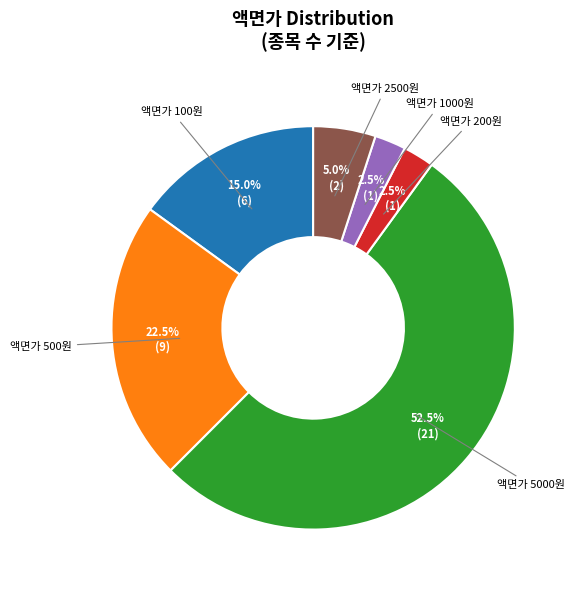

Is there a majority slice in this chart?

Yes